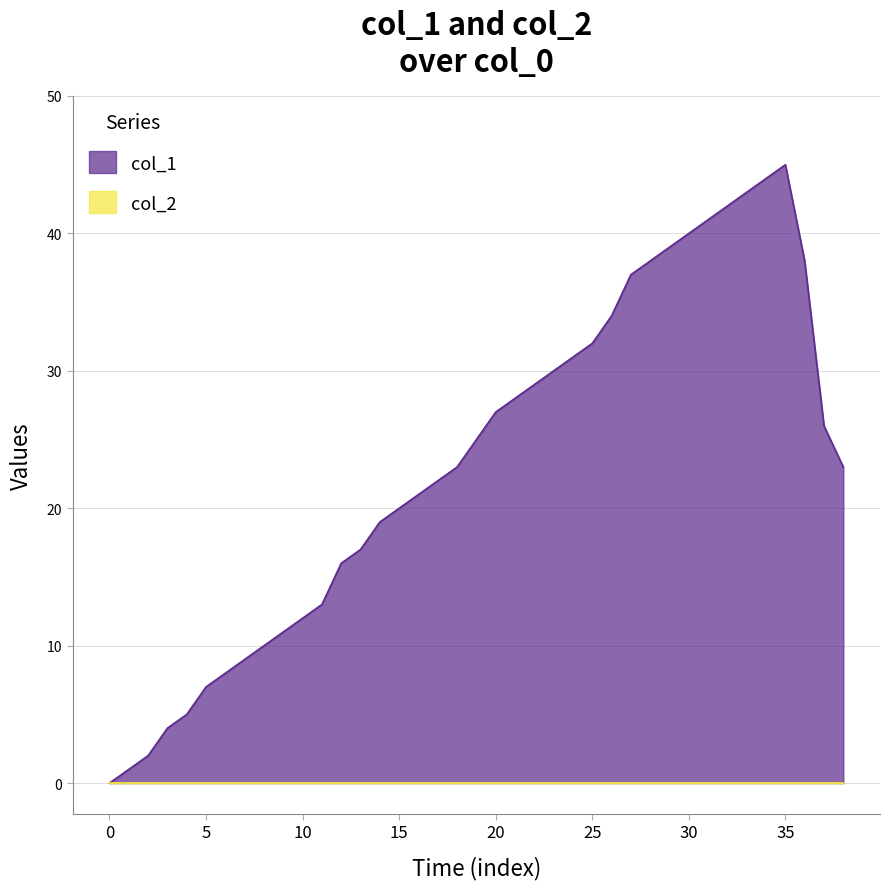

At which category does the data reach its first local peak?

35